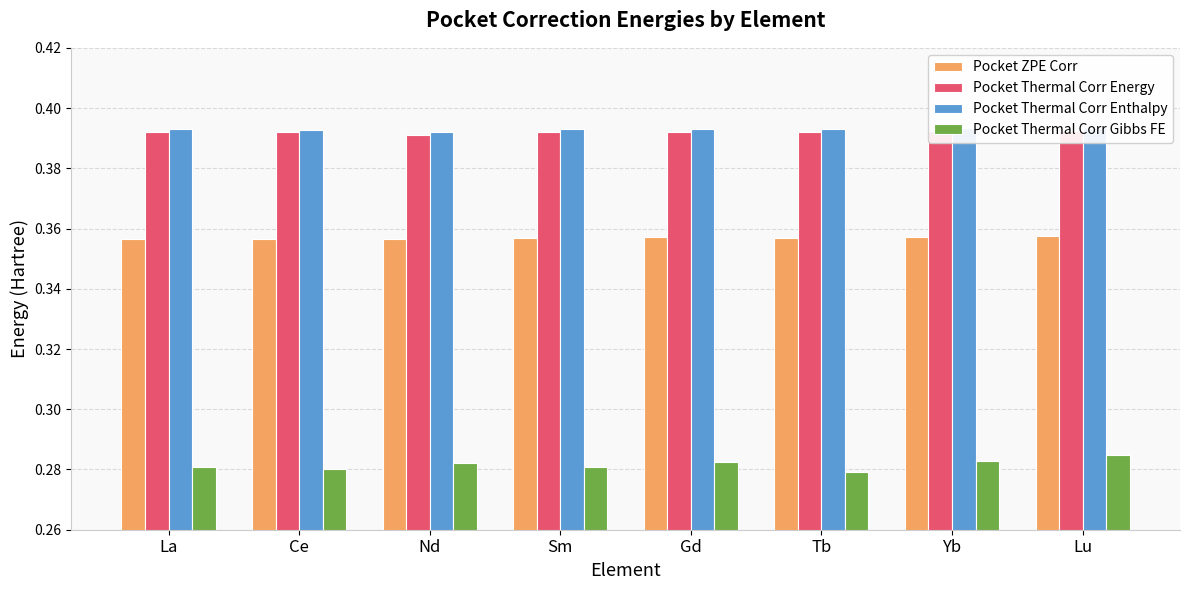

The value of Pocket Thermal Corr Energy at Nd is 0.7. True or false?

False